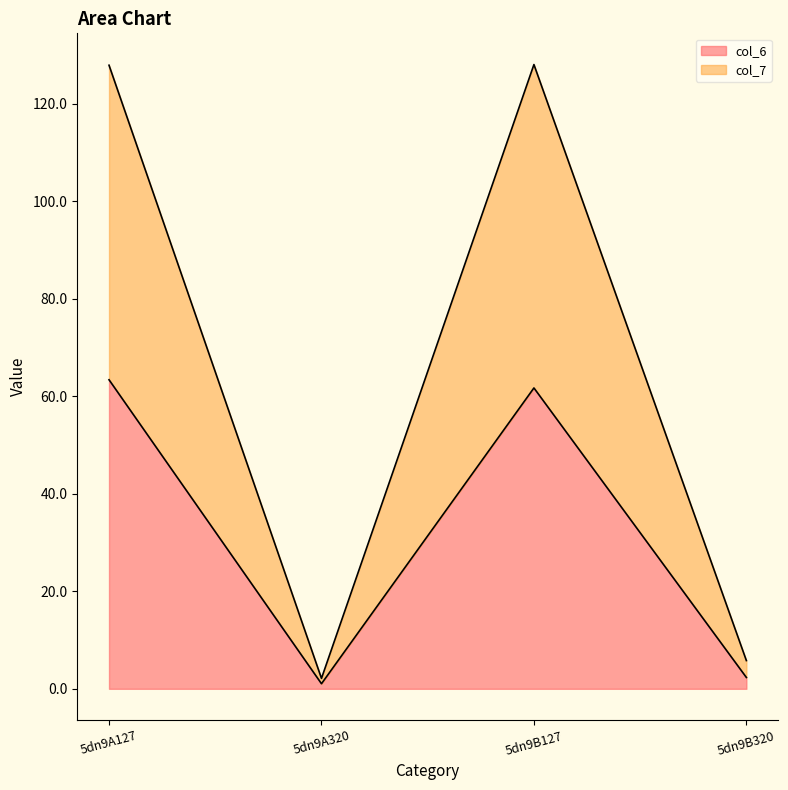

Which has a higher value, 5dn9B127 or 5dn9B320?

5dn9B127